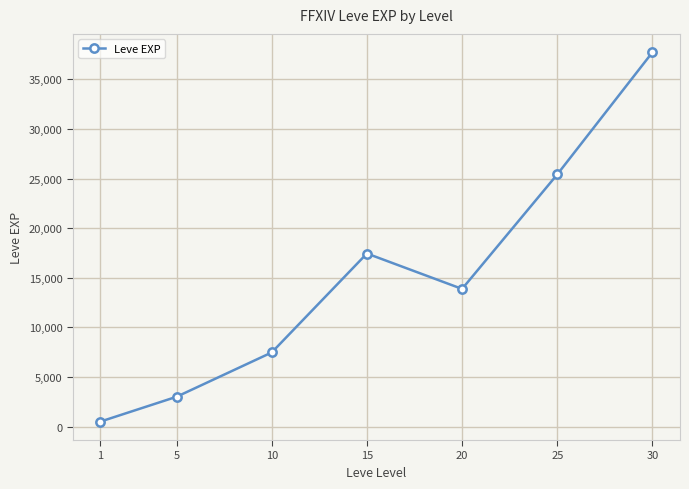

List the labels in order of value, largest first.

30, 25, 15, 20, 10, 5, 1